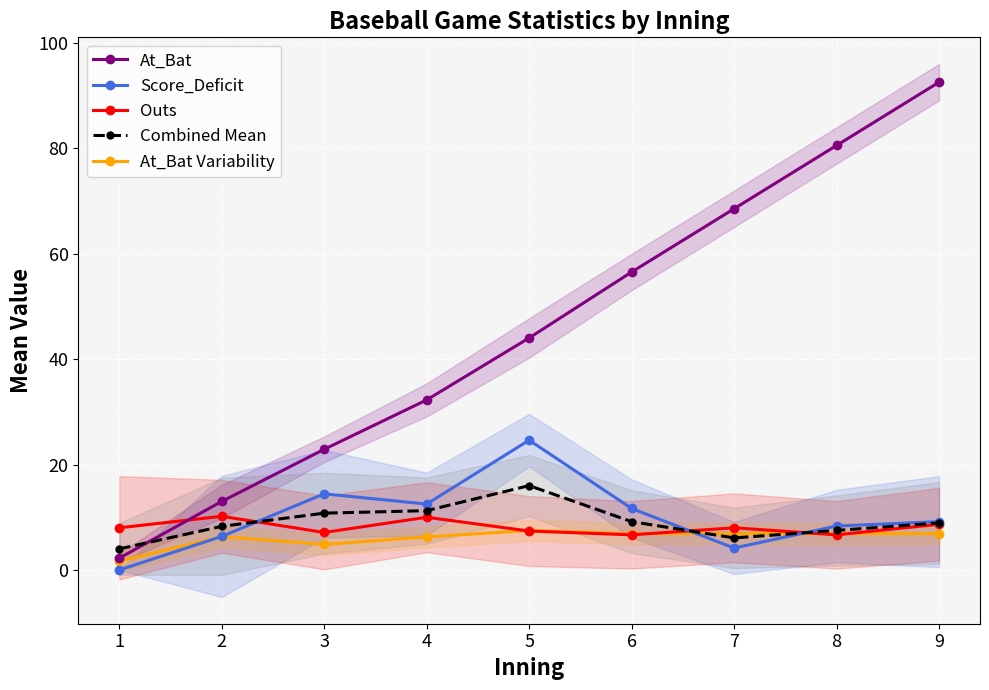

True or false: Combined Mean and At_Bat Variability cross at least once.

True